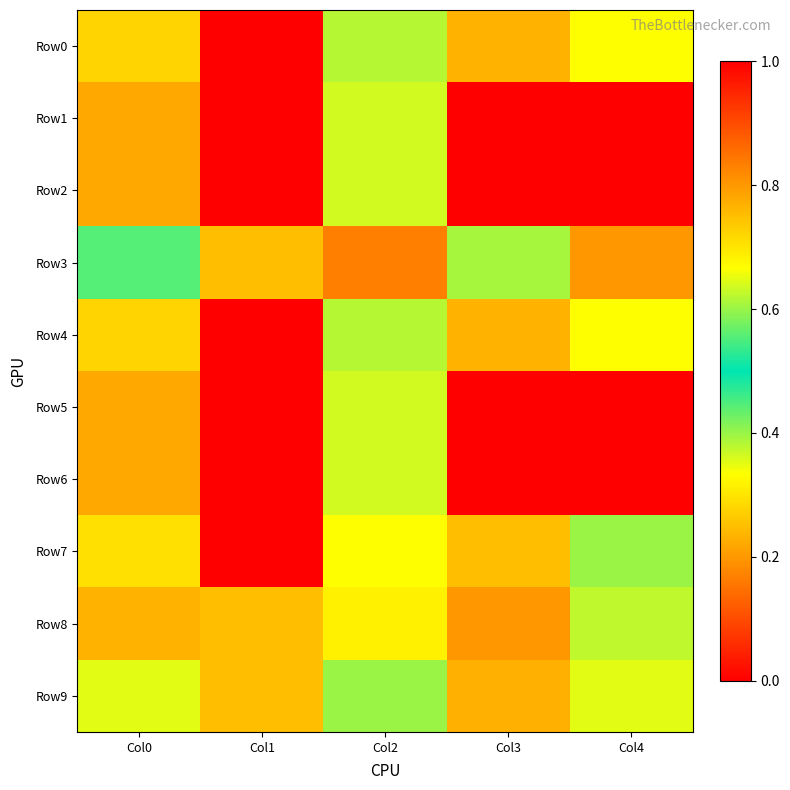

Rank the series at Col0 from highest to lowest value.

Row3, Row9, Row7, Row0, Row4, Row8, Row1, Row2, Row5, Row6